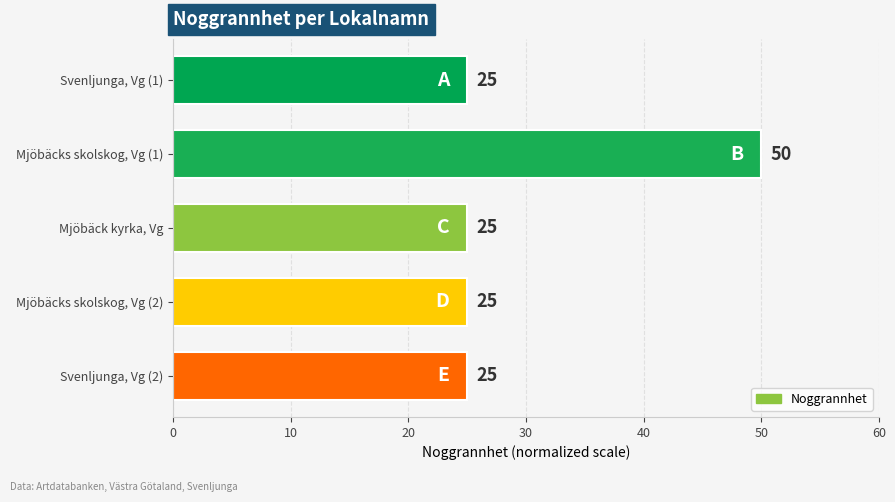

Does the chart contain stacked bars?

No